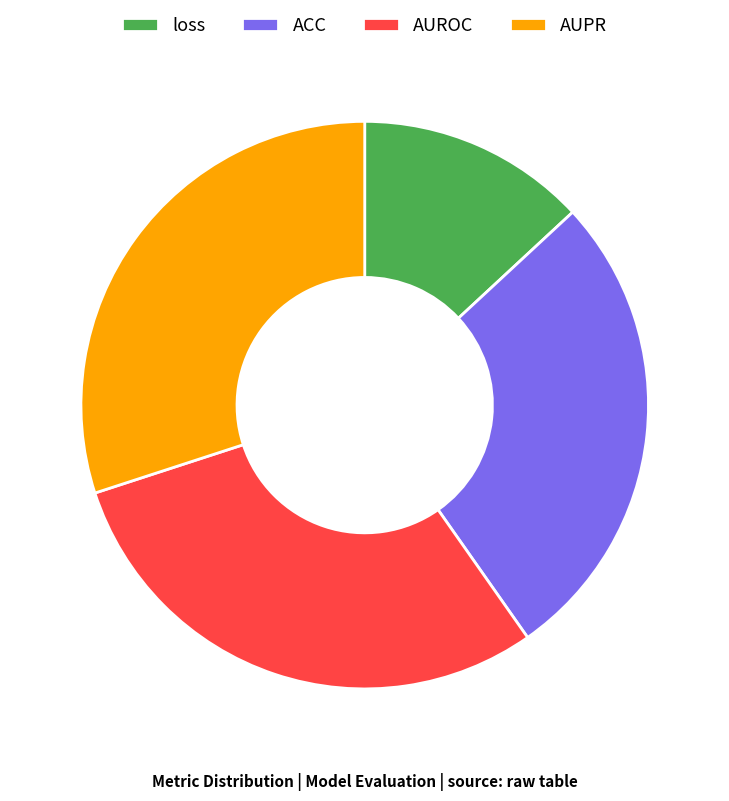

Is the sum of AUROC and ACC greater than half?

Yes